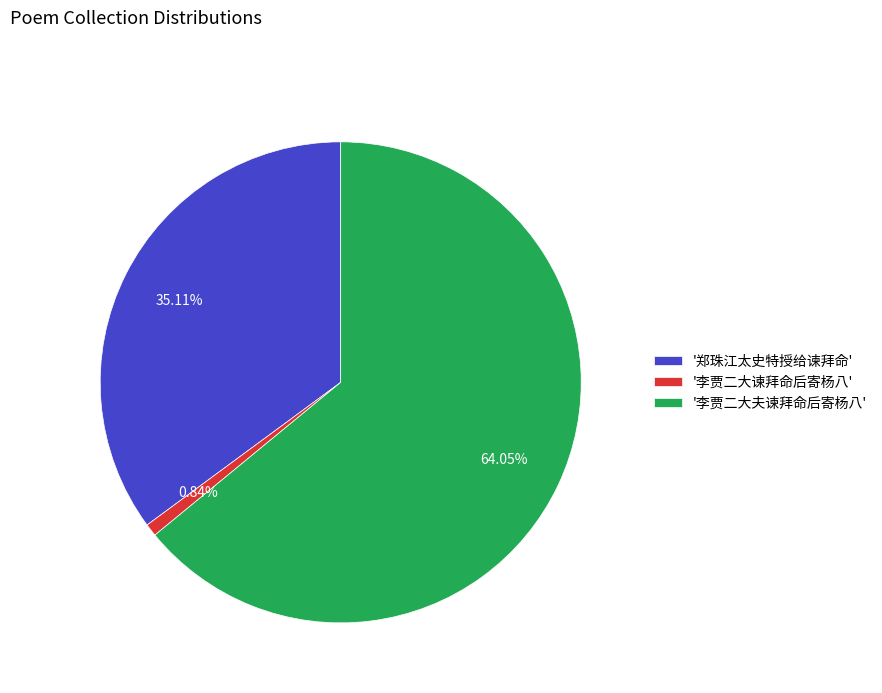

Which has a higher value, '李贾二大夫谏拜命后寄杨八' or '郑珠江太史特授给谏拜命'?

'李贾二大夫谏拜命后寄杨八'